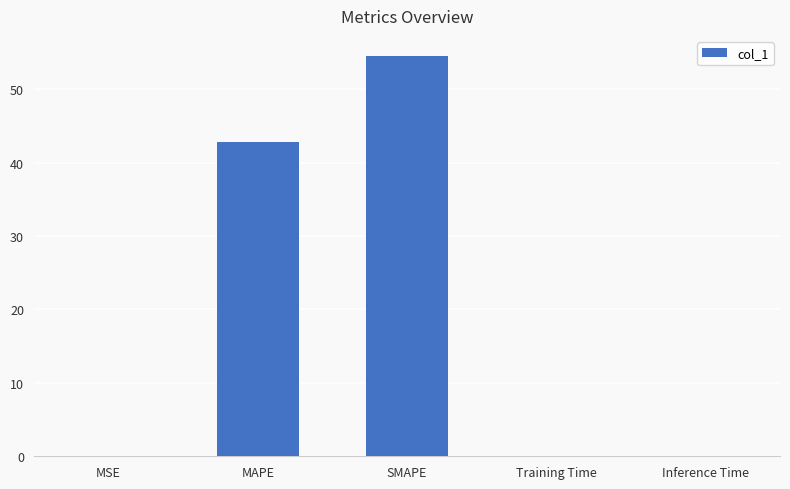

How many distinct data groups are displayed?

1